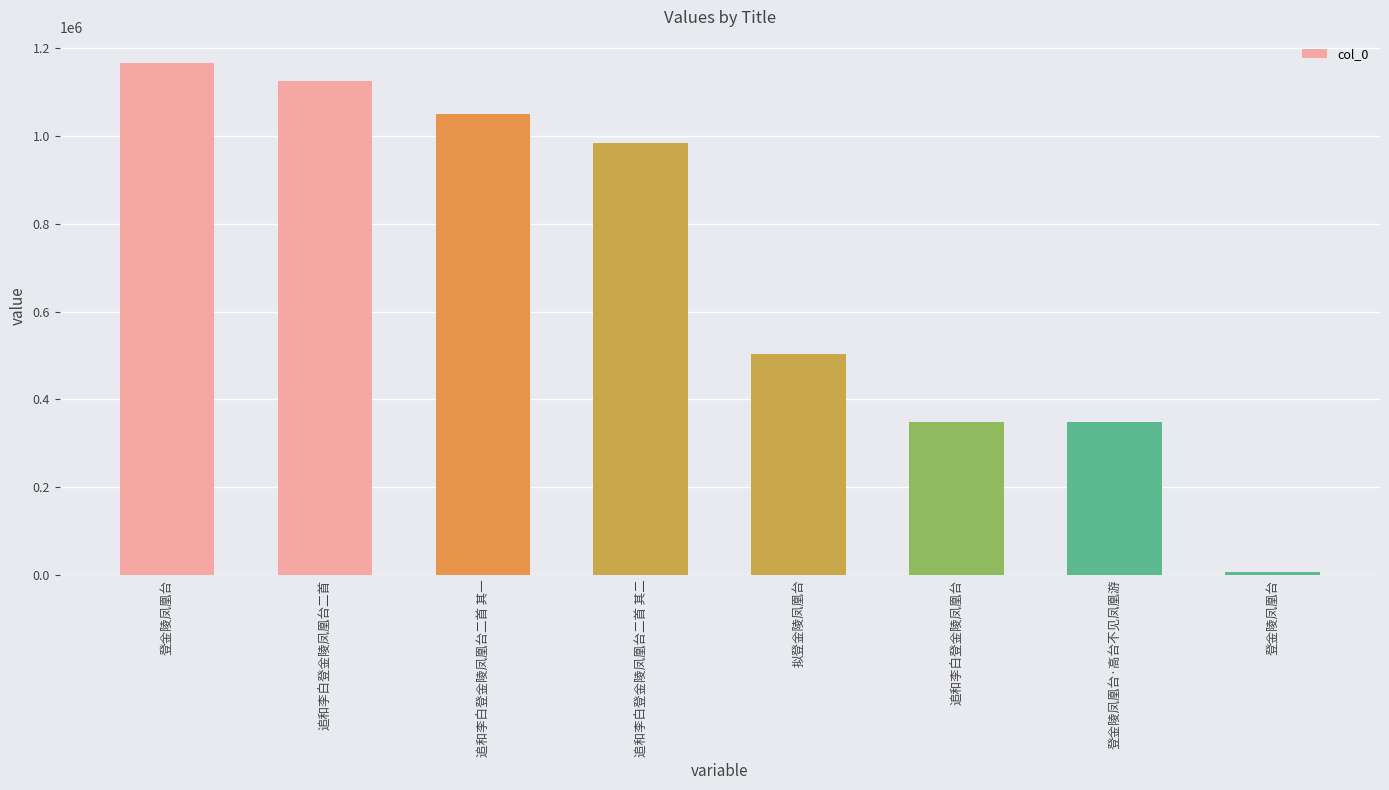

Are the bars horizontal?

No